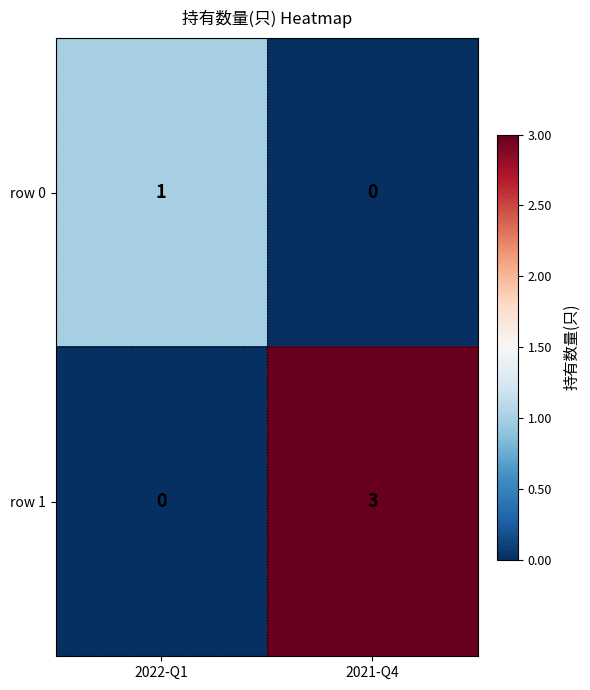

At which category is the sum across all series the highest?

2021-Q4